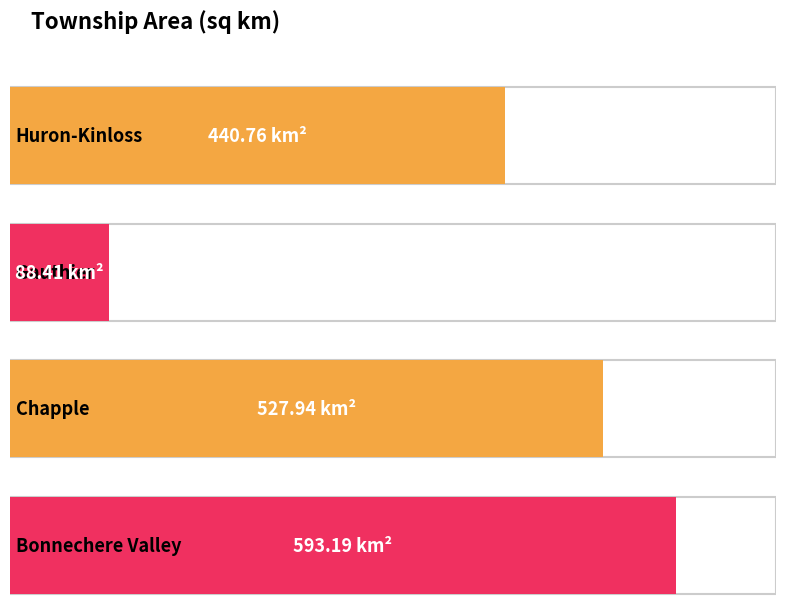

Rank the categories by value from lowest to highest.

Gauthier, Huron-Kinloss, Chapple, Bonnechere Valley